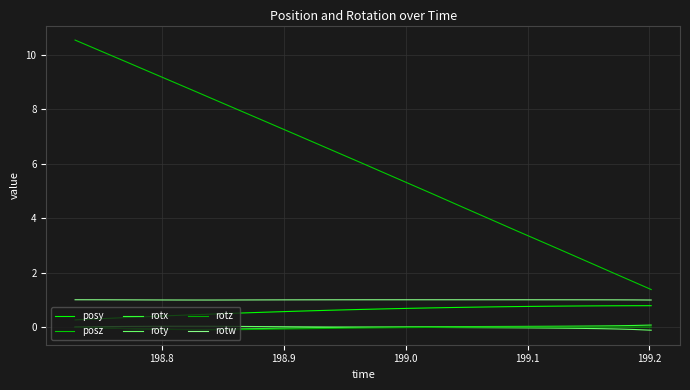

How many lines are shown in the chart?

6